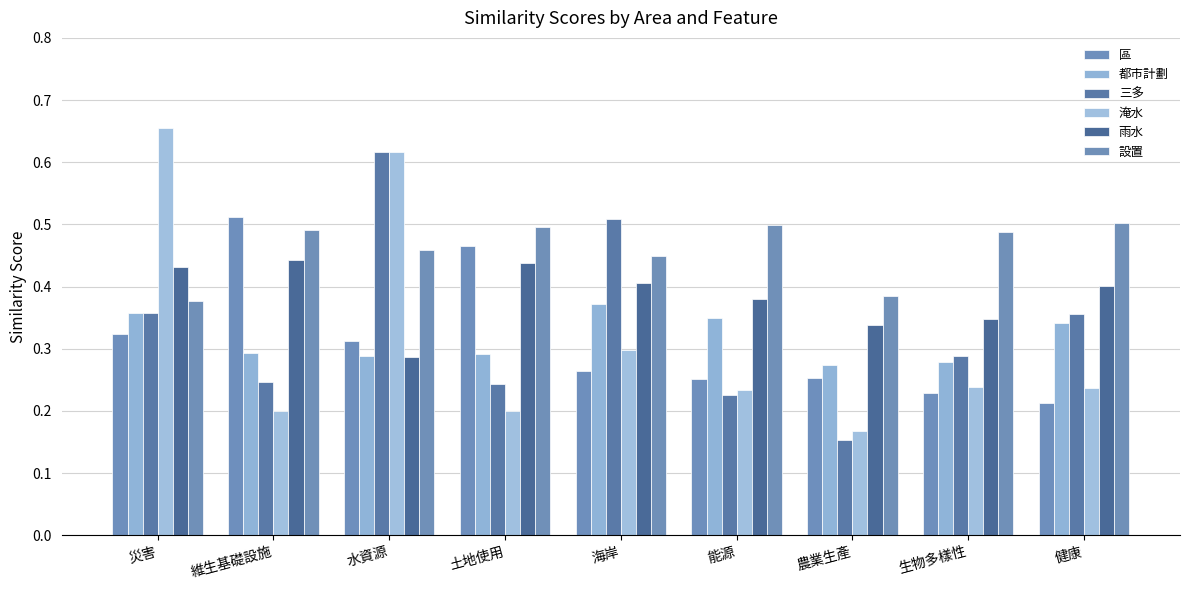

What are all the series names shown in the legend?

區, 都市計劃, 三多, 淹水, 雨水, 設置